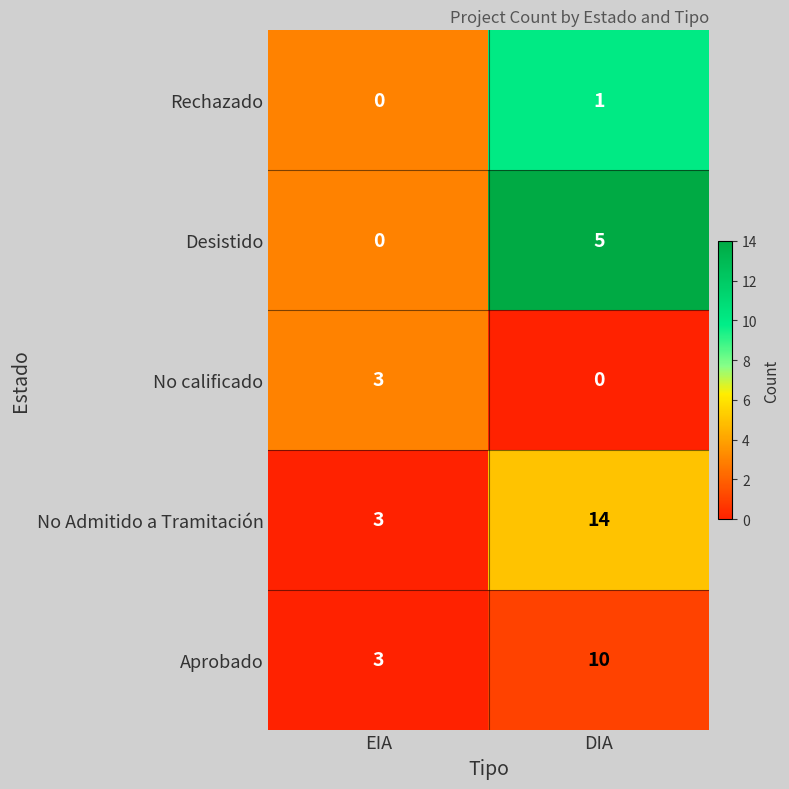

Is it true that No Admitido a Tramitación equals 14 at DIA?

True